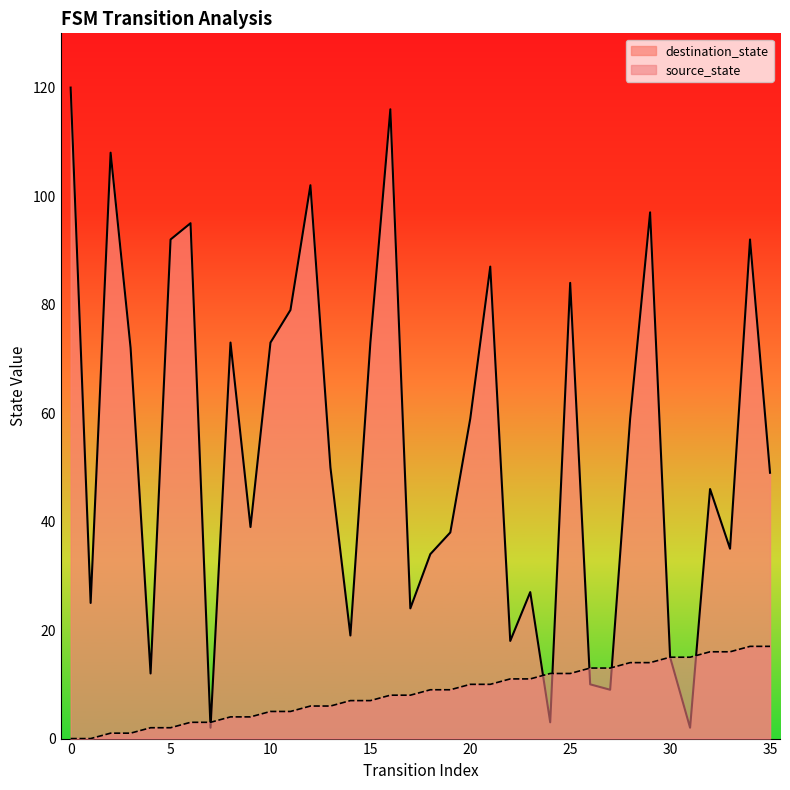

What is the value of the source_state point at the 16th from the left?

7